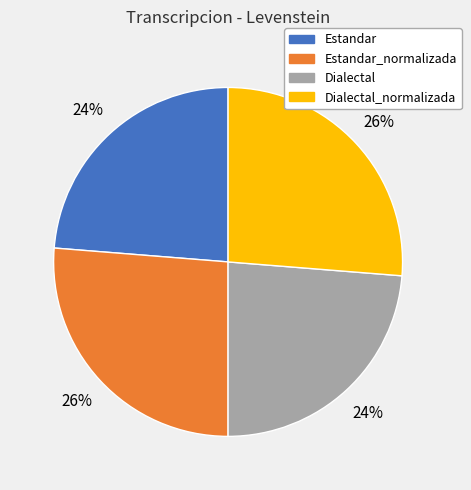

How many slices are in this pie chart?

4